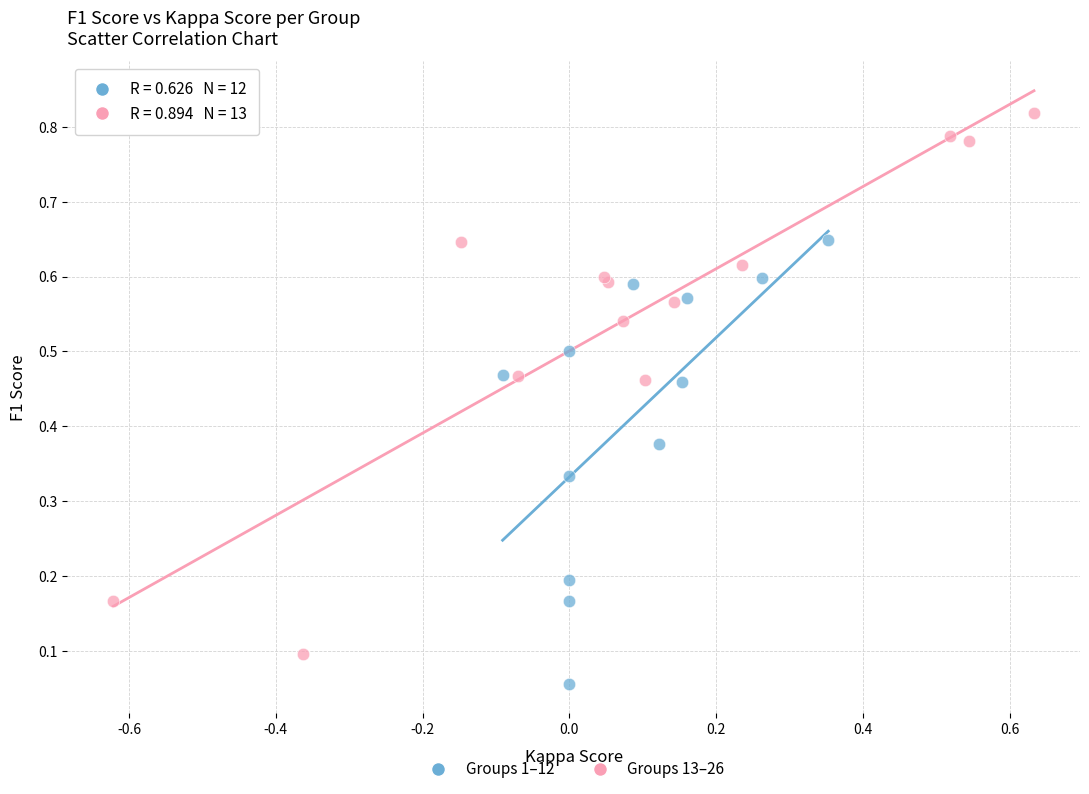

Which series contains the lowest Y value?

Groups 1–12